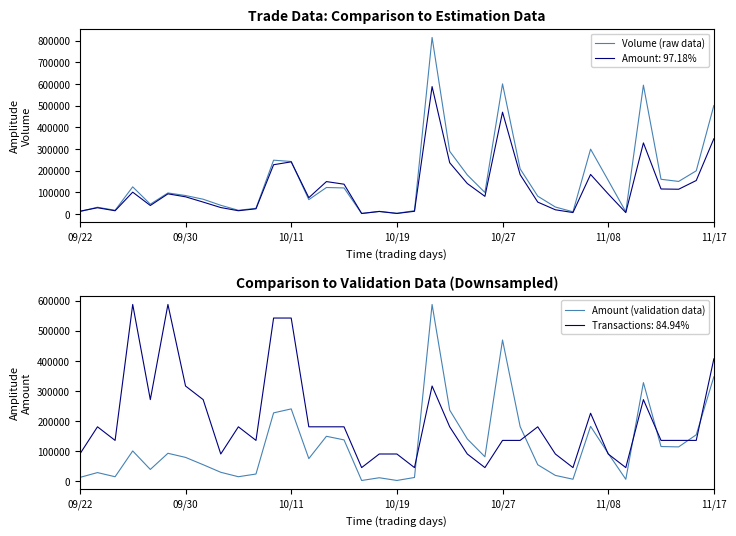

What is the spread (max minus min) of values at 9?

2150